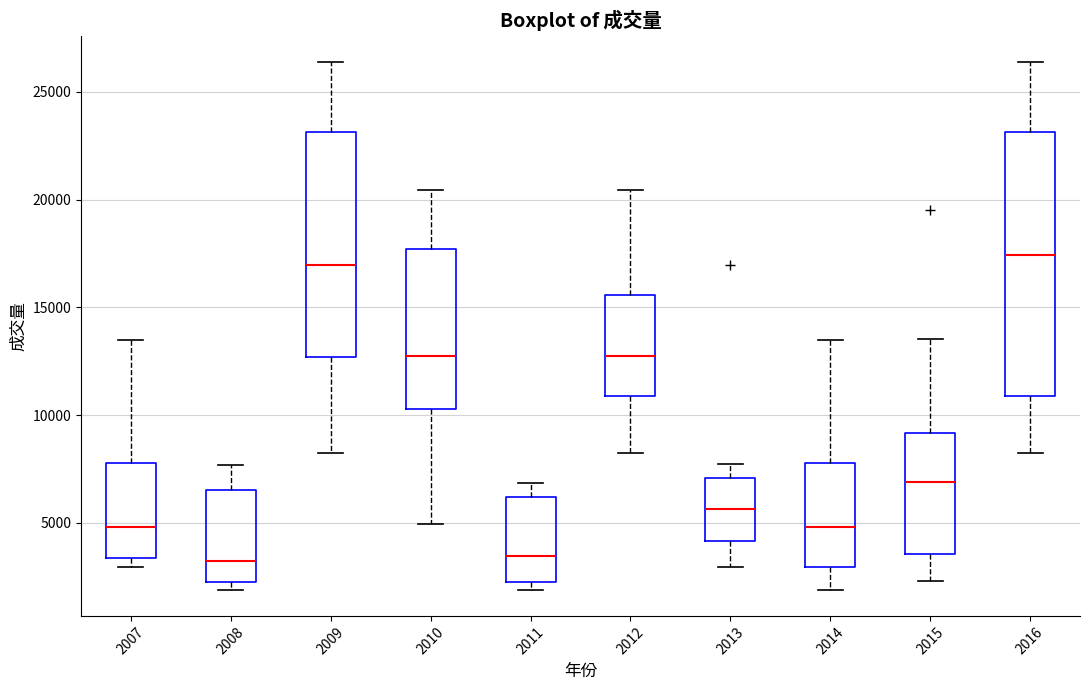

Comparing the boxes themselves (not the whiskers), which one is the tallest?

2016